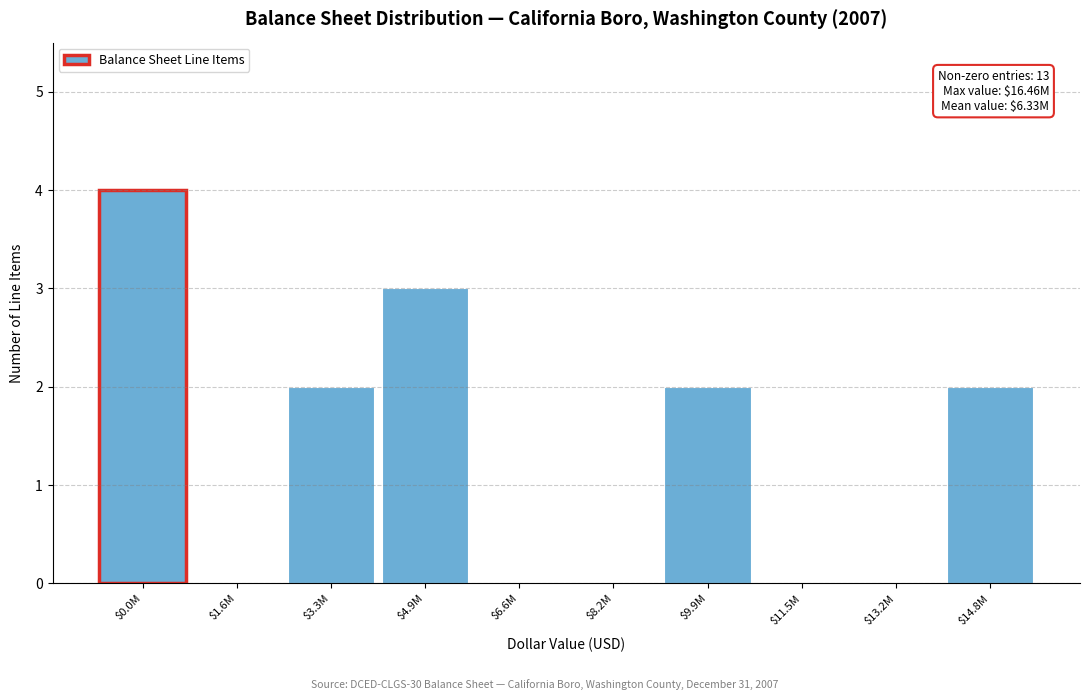

Is it true that the value at $11.5M is 0?

True